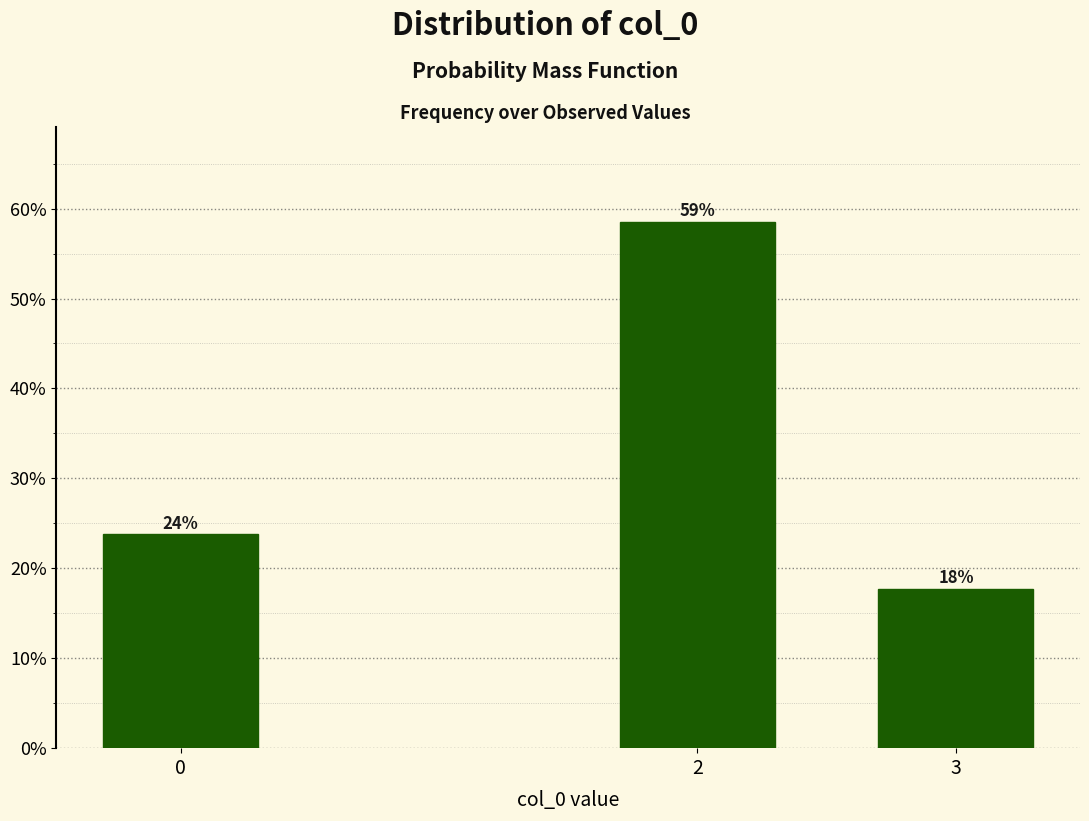

Does the chart contain any negative values?

No